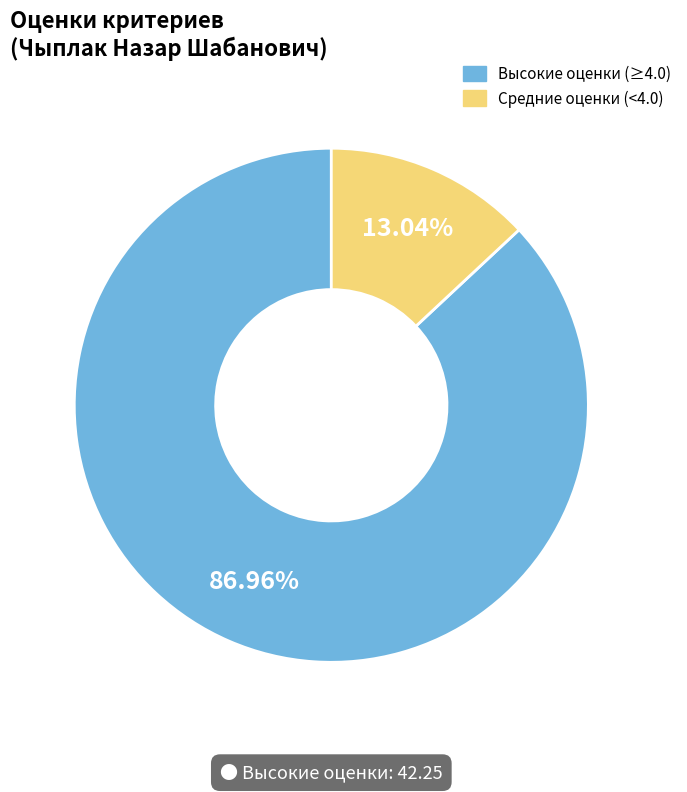

Between Средние оценки (<4.0) and Высокие оценки (≥4.0), which is larger?

Высокие оценки (≥4.0)